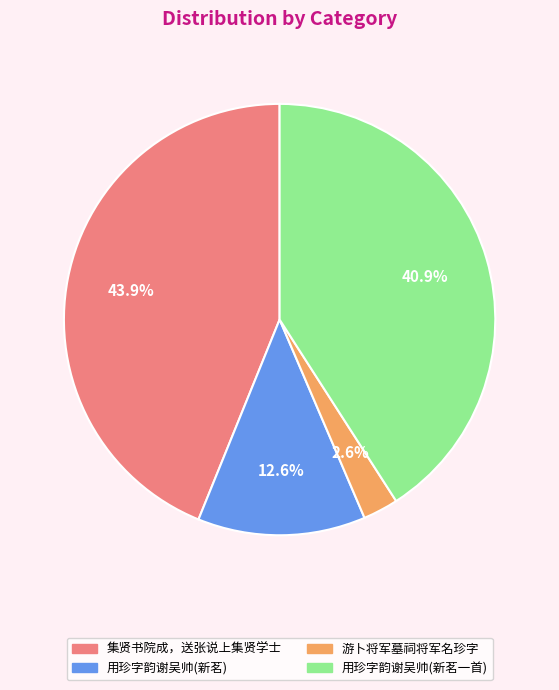

Is there a majority slice in this chart?

No